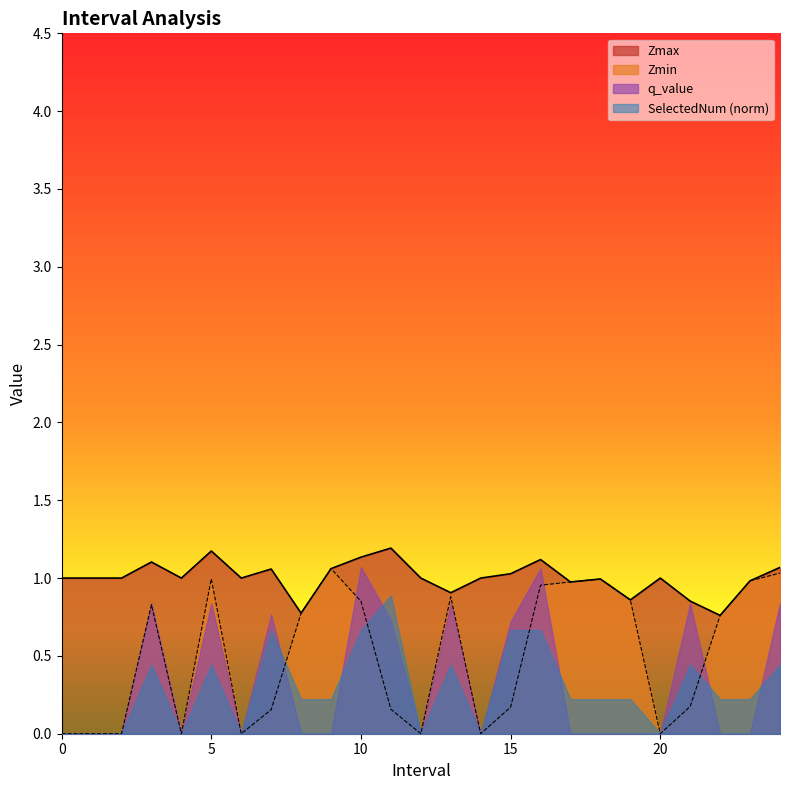

Which series has the largest total across all categories?

Zmax